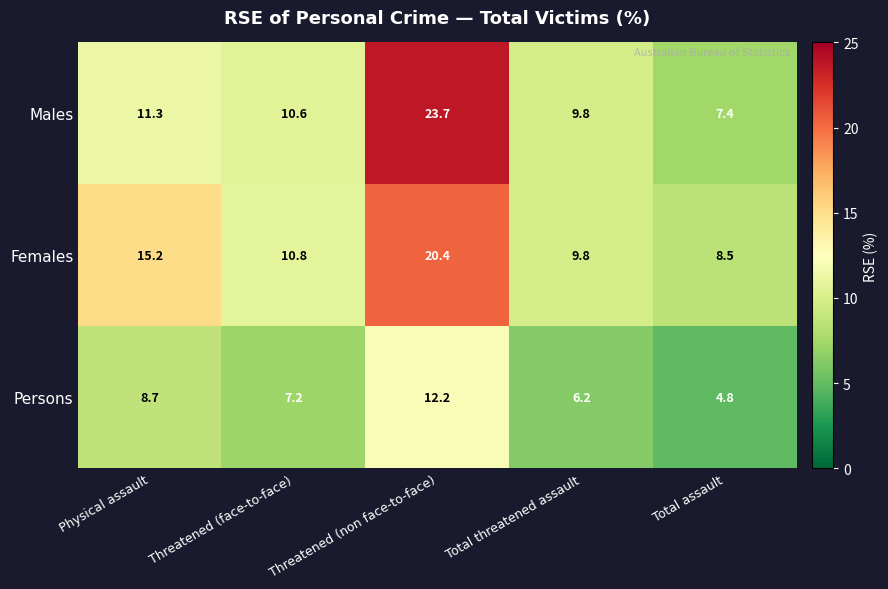

Which series changed the most between Physical assault and Threatened (face-to-face)?

Females